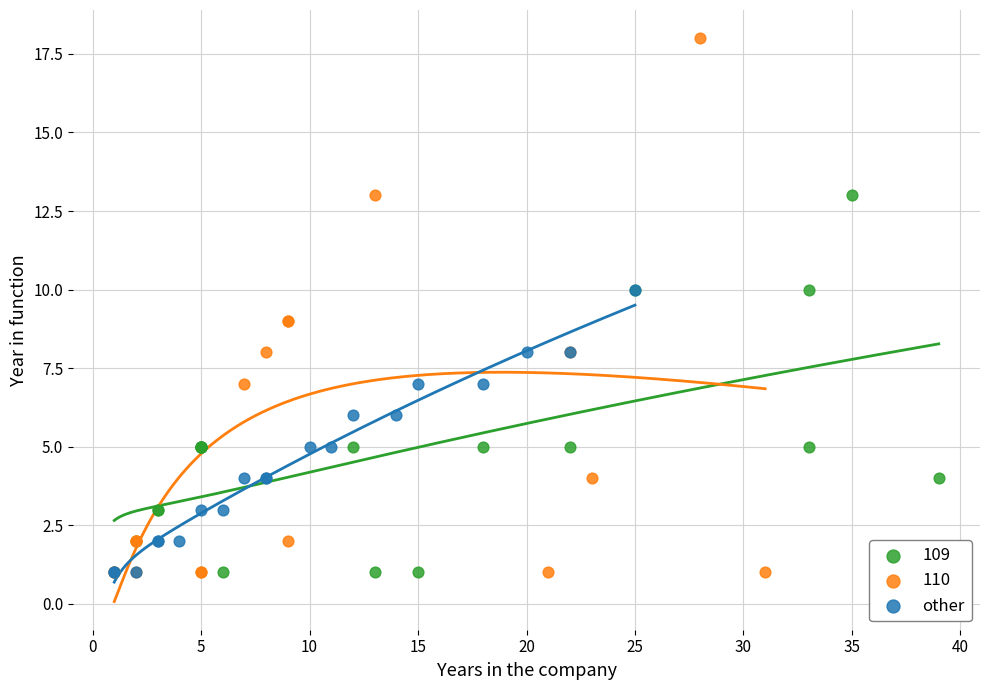

Which series contains the highest Y value?

110